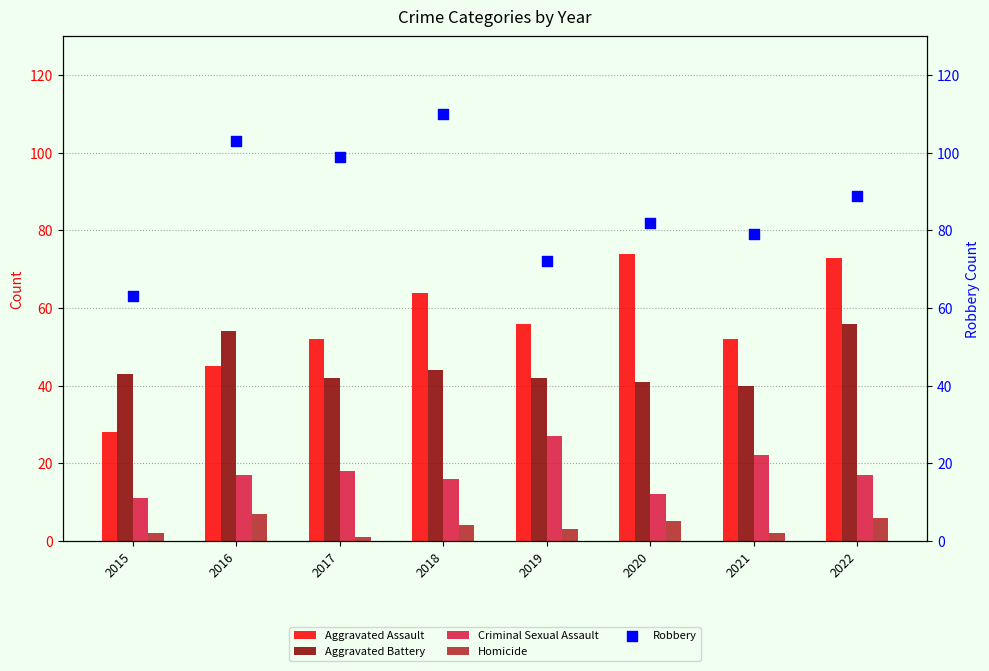

What is the total value across all series at 2017?

212